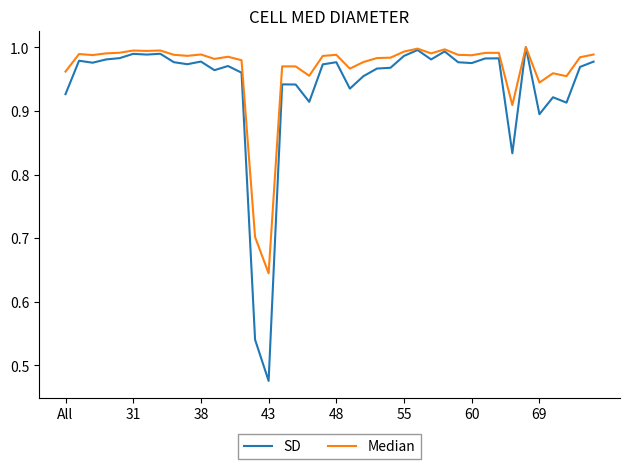

List the series in order of their overall mean, lowest first.

SD, Median